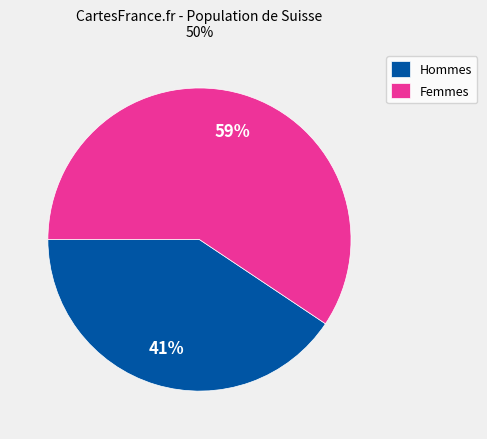

What percentage is the Hommes slice, to the nearest percent?

41%